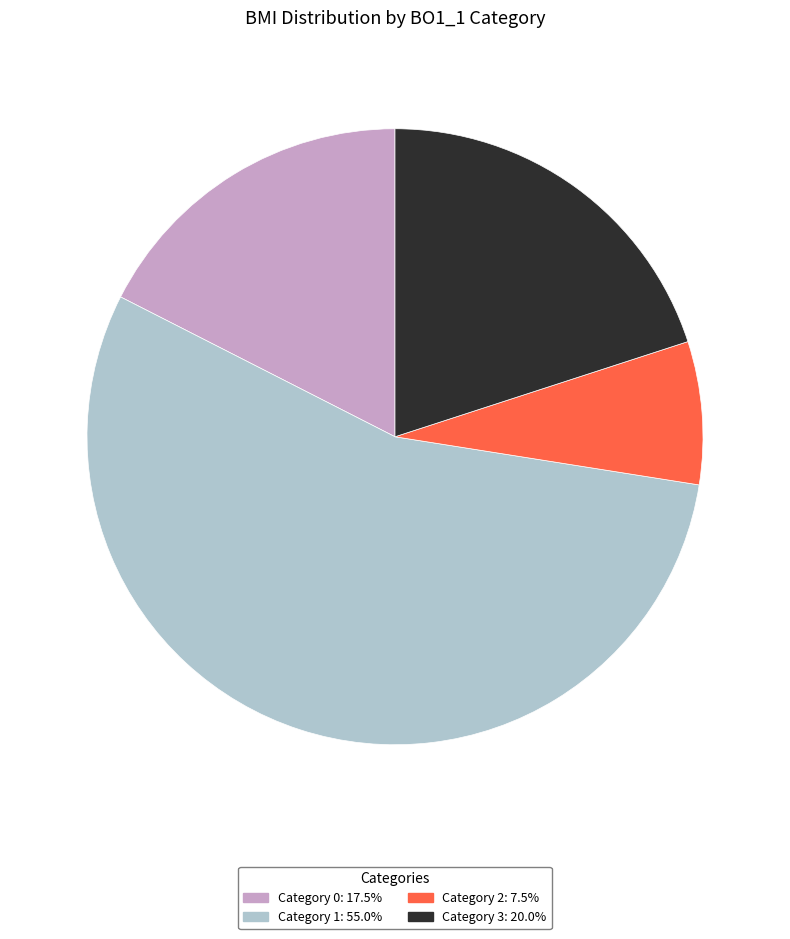

How many segments does this pie chart have?

4